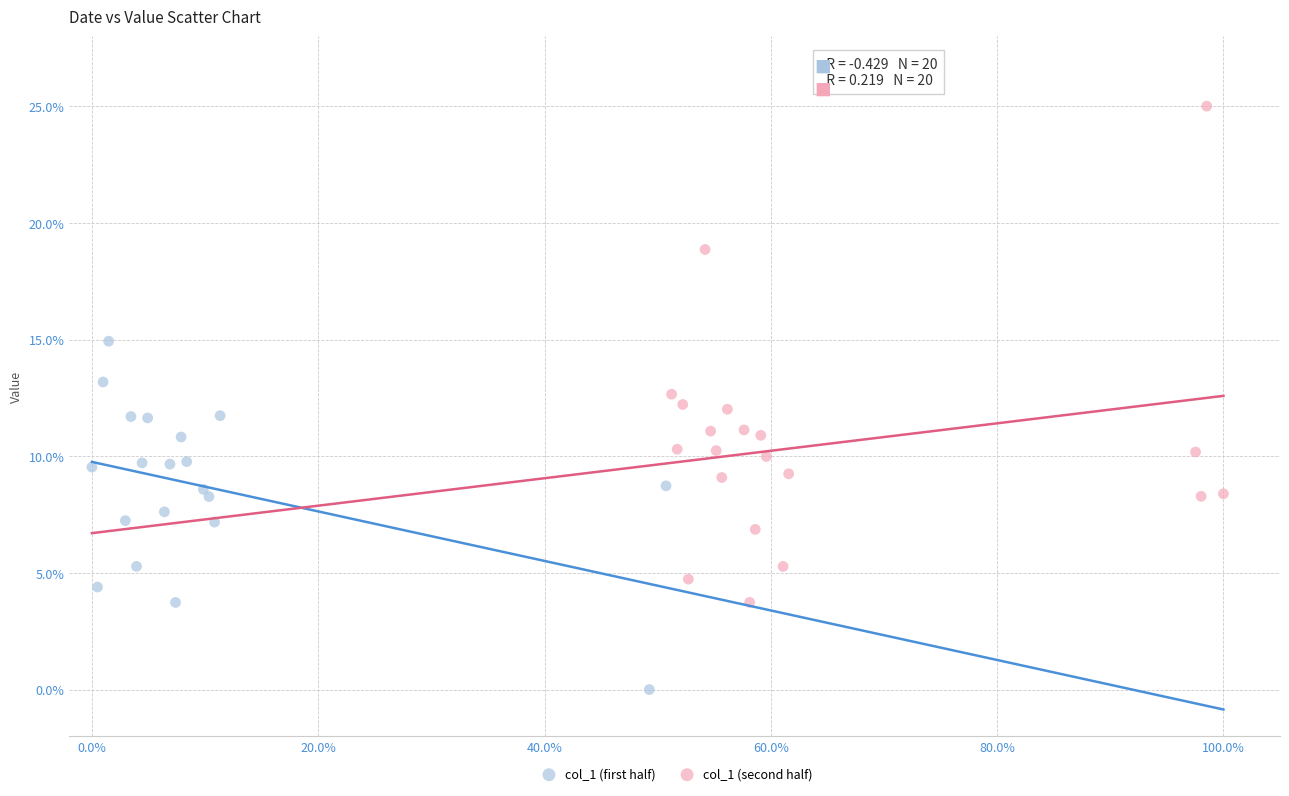

Which series has the widest spread of Y values?

col_1 (second half)